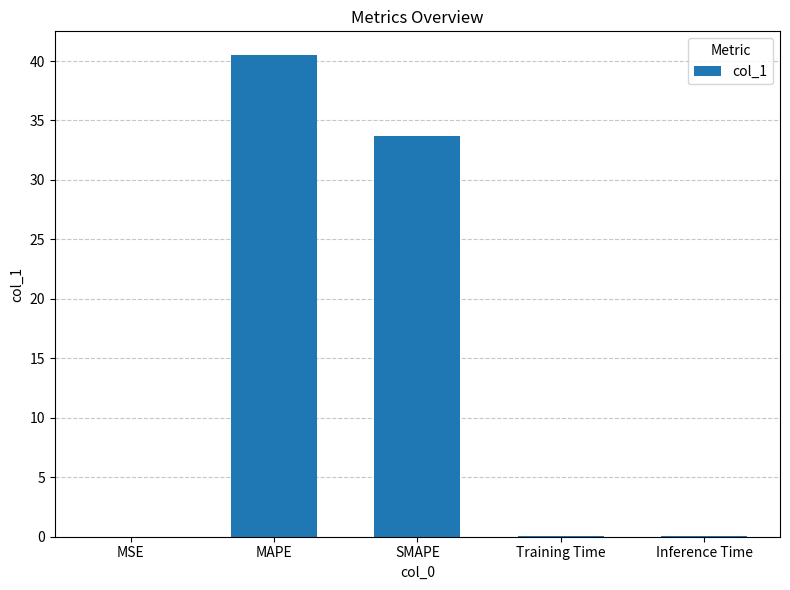

At which label is the value closest to 20?

SMAPE